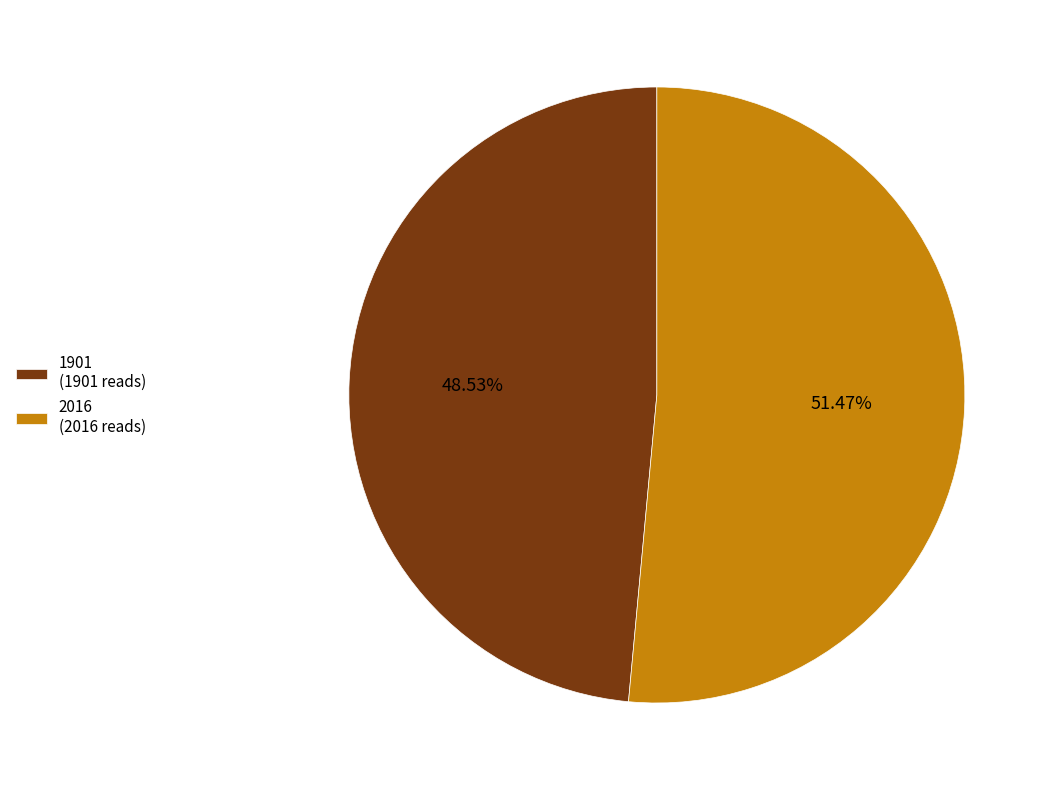

What percentage do 2016 and 1901 together represent?

100.0%